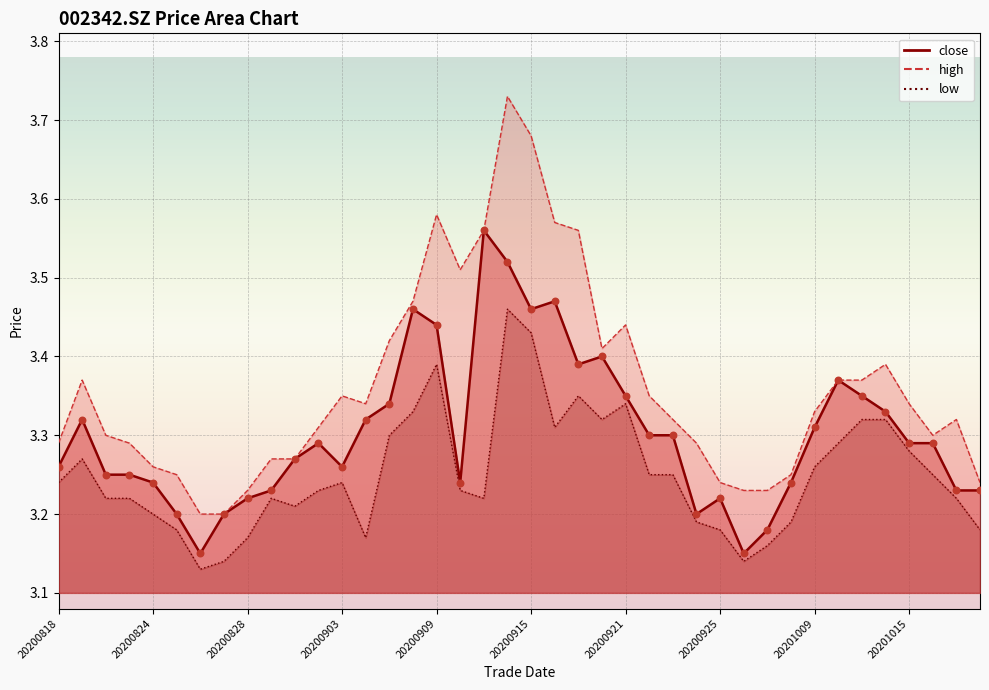

Which series has the widest spread of Y values?

high